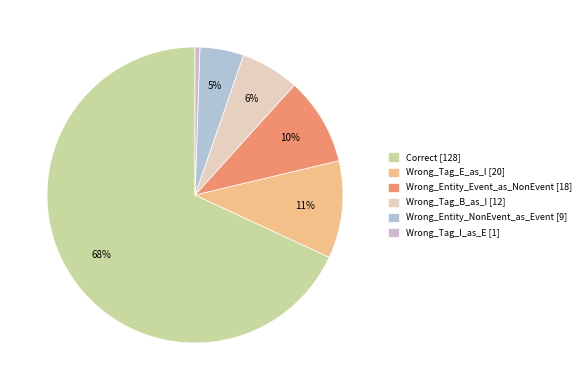

True or false: Wrong_Tag_E_as_I accounts for 11% of the total.

True